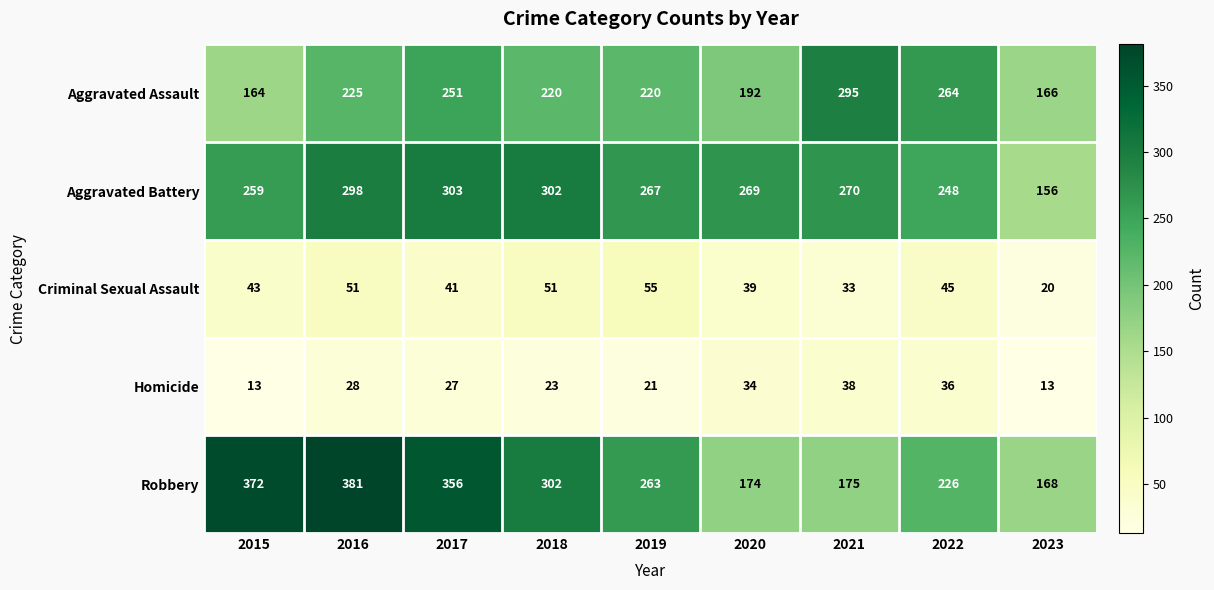

What is the lowest value of the Aggravated Battery series?

156